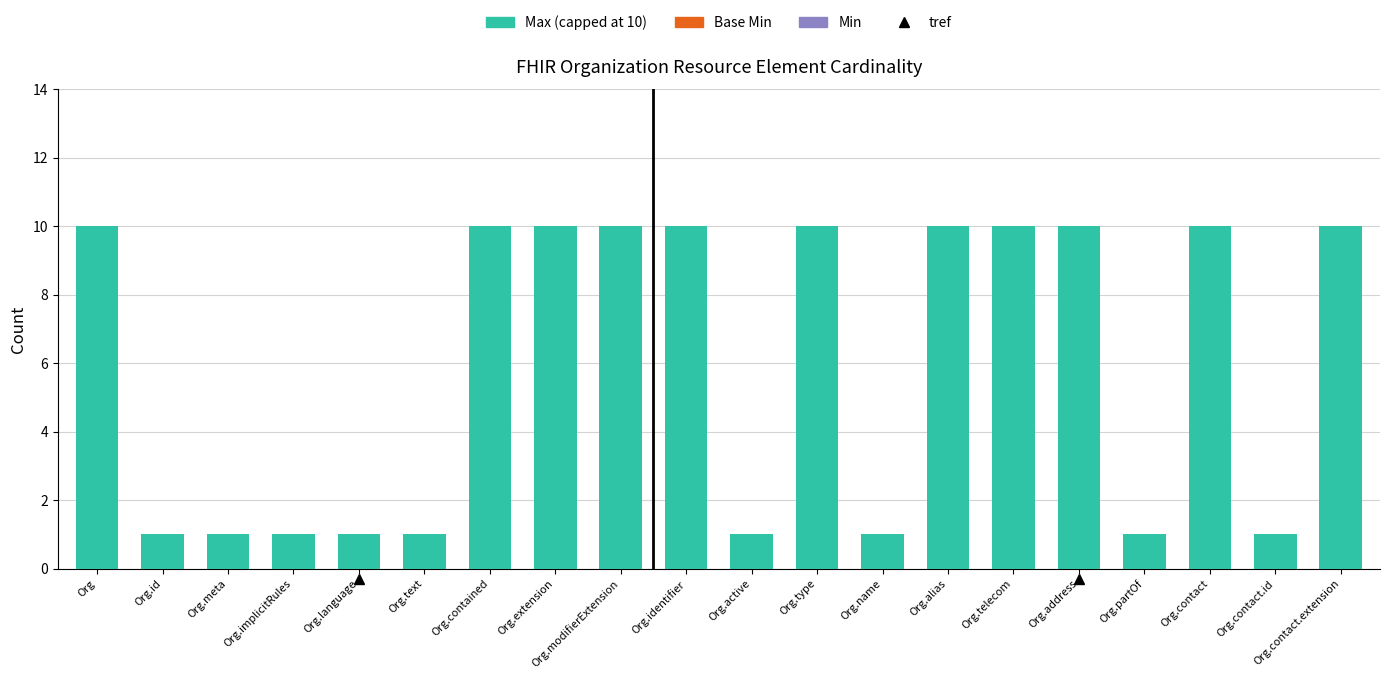

Between Org.extension and Org.contact.id, which is larger?

Org.extension